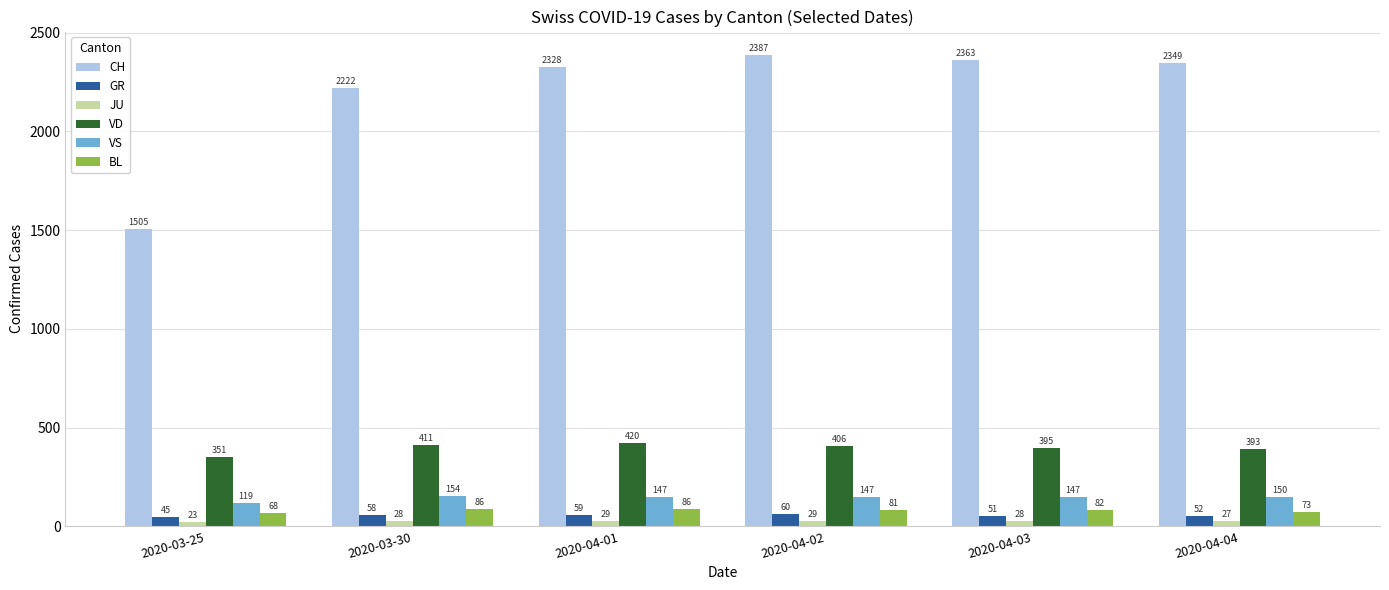

List the series in order of their peak value, lowest first.

JU, GR, BL, VS, VD, CH